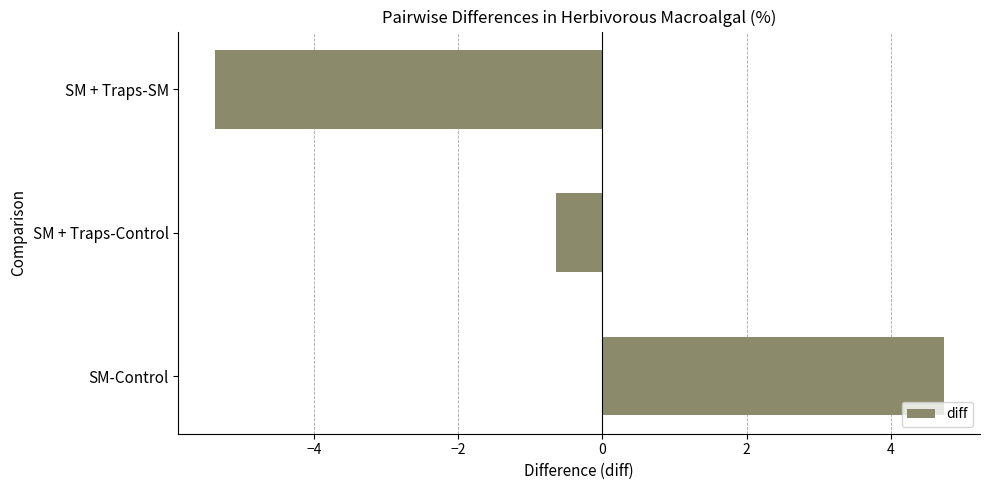

What value does the data have at SM + Traps-SM?

-5.4